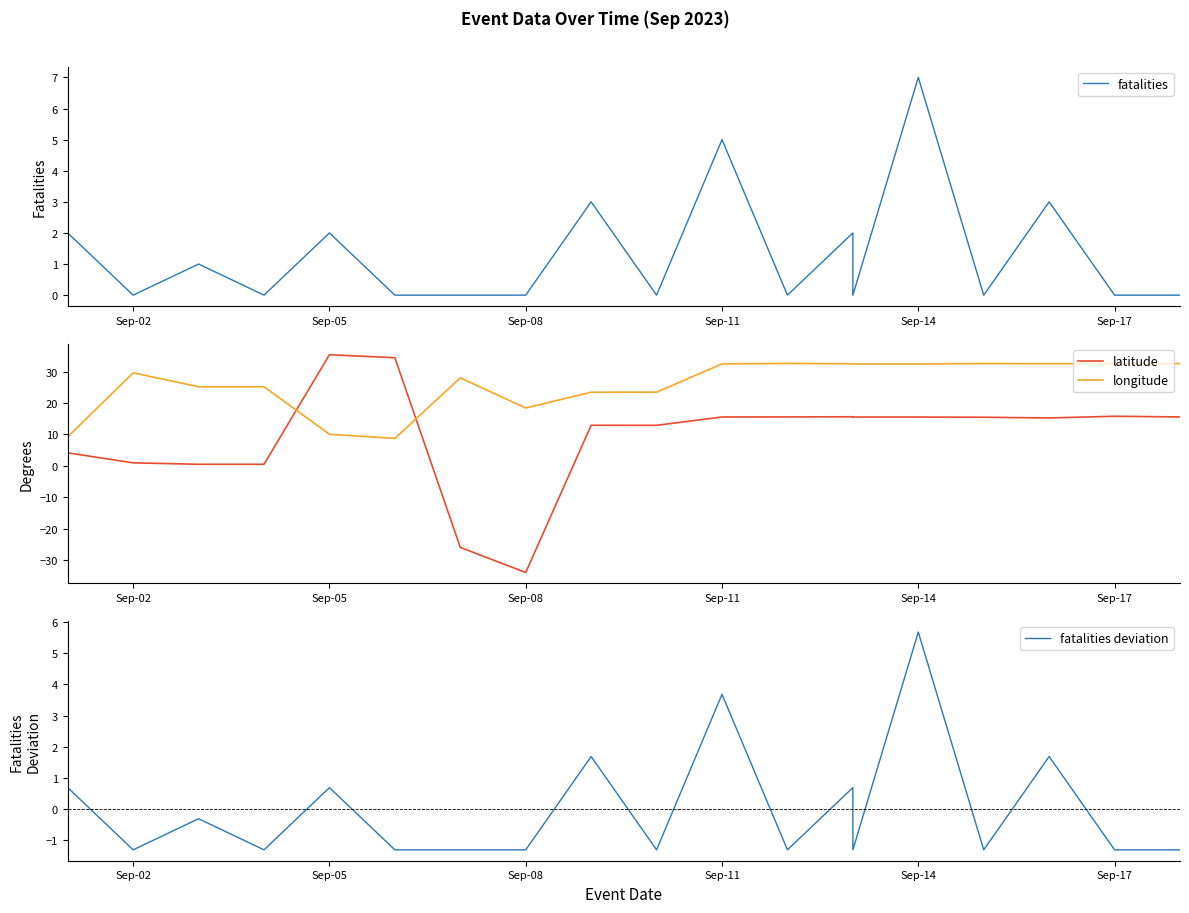

At which category does the chart reach its minimum across all series?

Sep-08